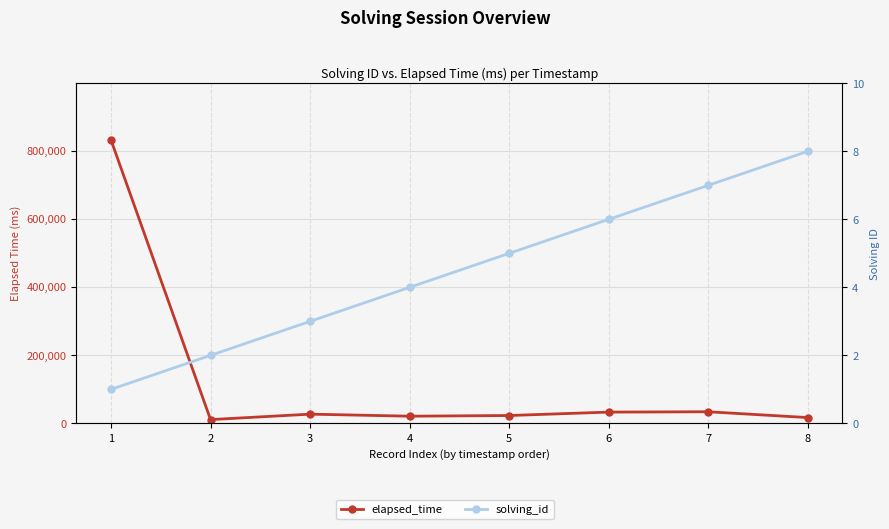

What is the difference between the elapsed_time values at 3 and 5?

4000